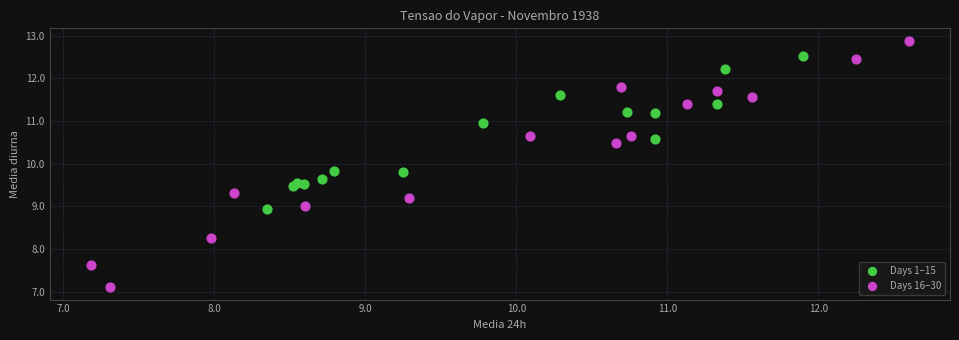

Which series has the widest spread of Y values?

Days 16–30